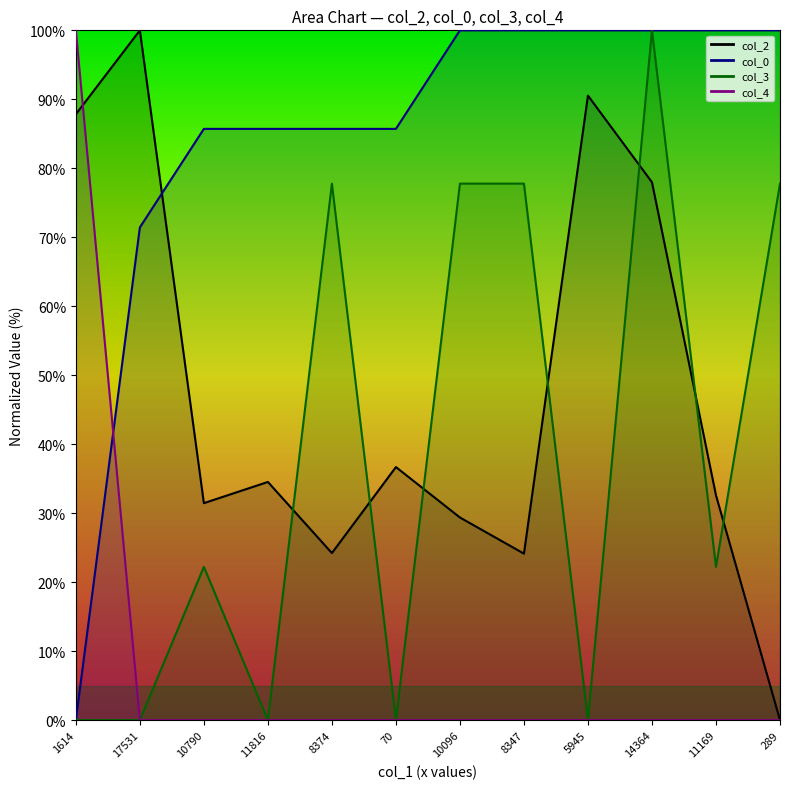

The col_3 series shows 34.7 at 11169. True or false?

False